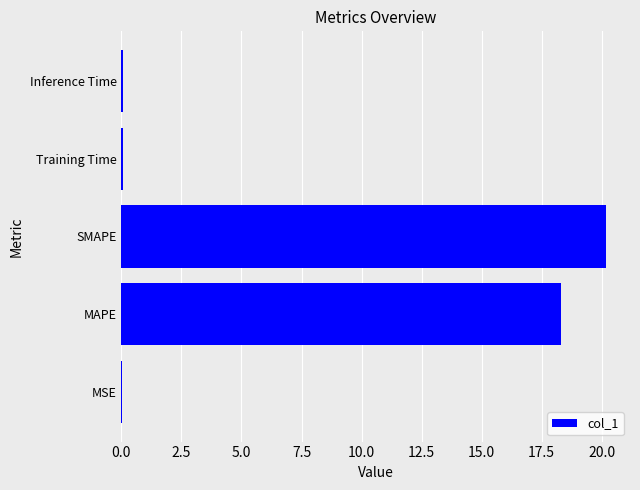

Is it true that the value at MSE is 0.0?

True